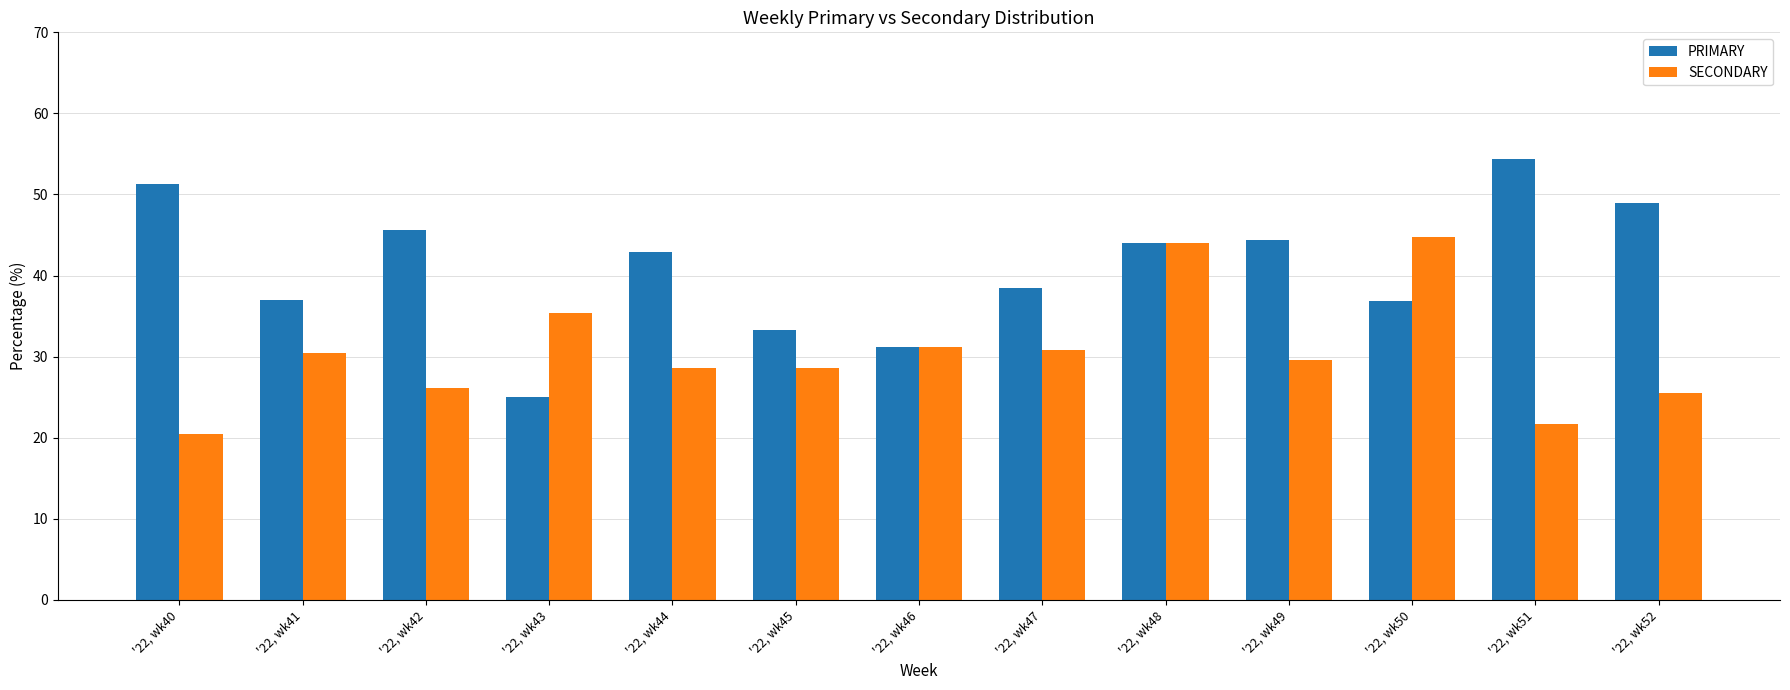

Is the value of SECONDARY at '22, wk42 greater than the value of PRIMARY at '22, wk46?

No